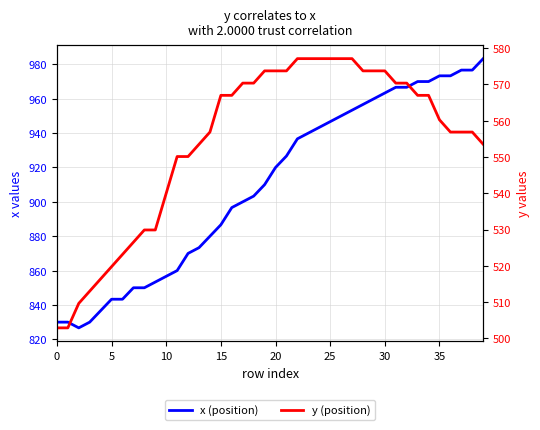

Rank the series at 5 from lowest to highest value.

y (position), x (position)